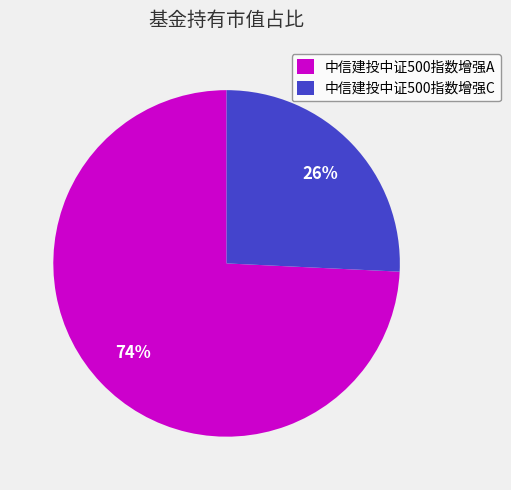

How many segments does this pie chart have?

2